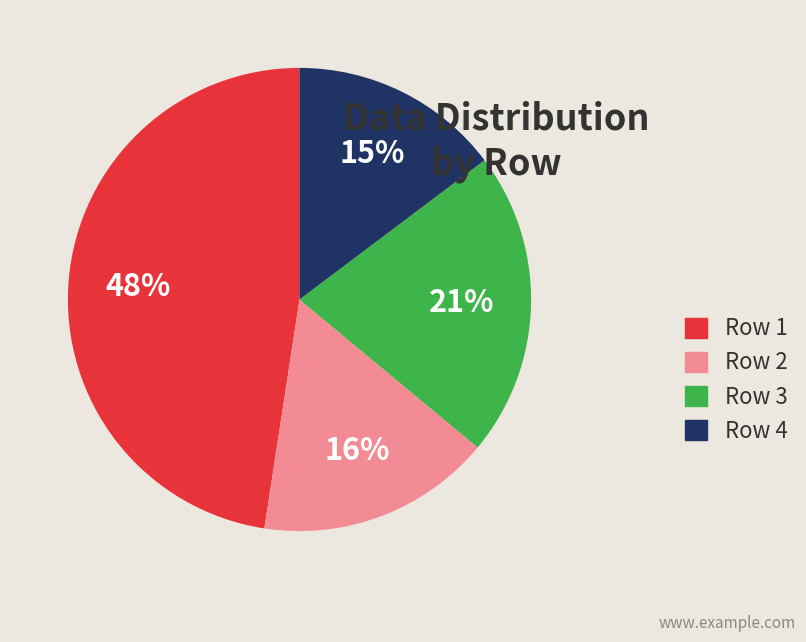

What percentage is the Row 1 slice, to the nearest percent?

48%